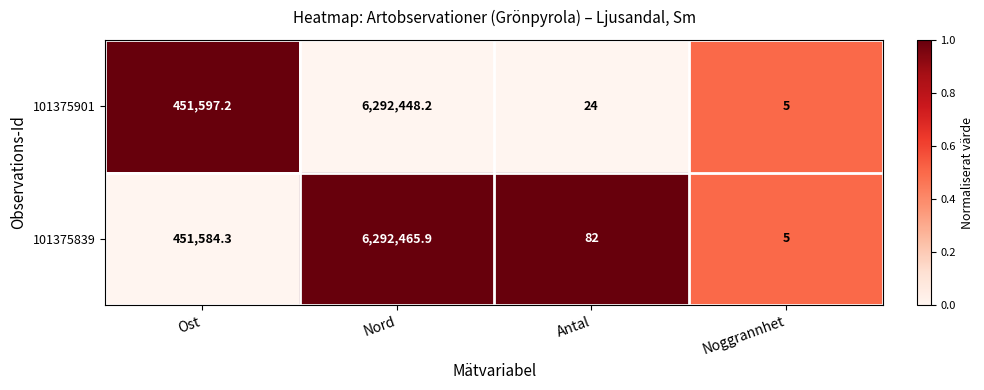

Rank the series at Ost from lowest to highest value.

101375839, 101375901